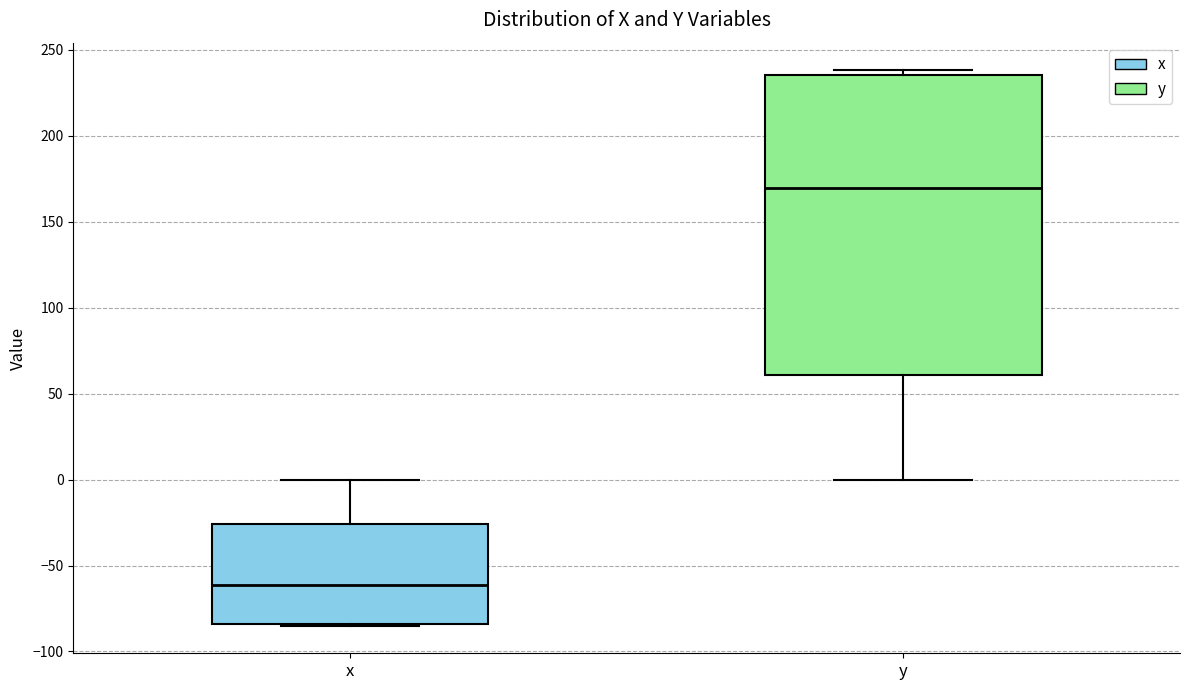

Where is the upper edge of the box for x on the y-axis? The values are not printed on the chart, so give them approximately, as read against the axis.

-25